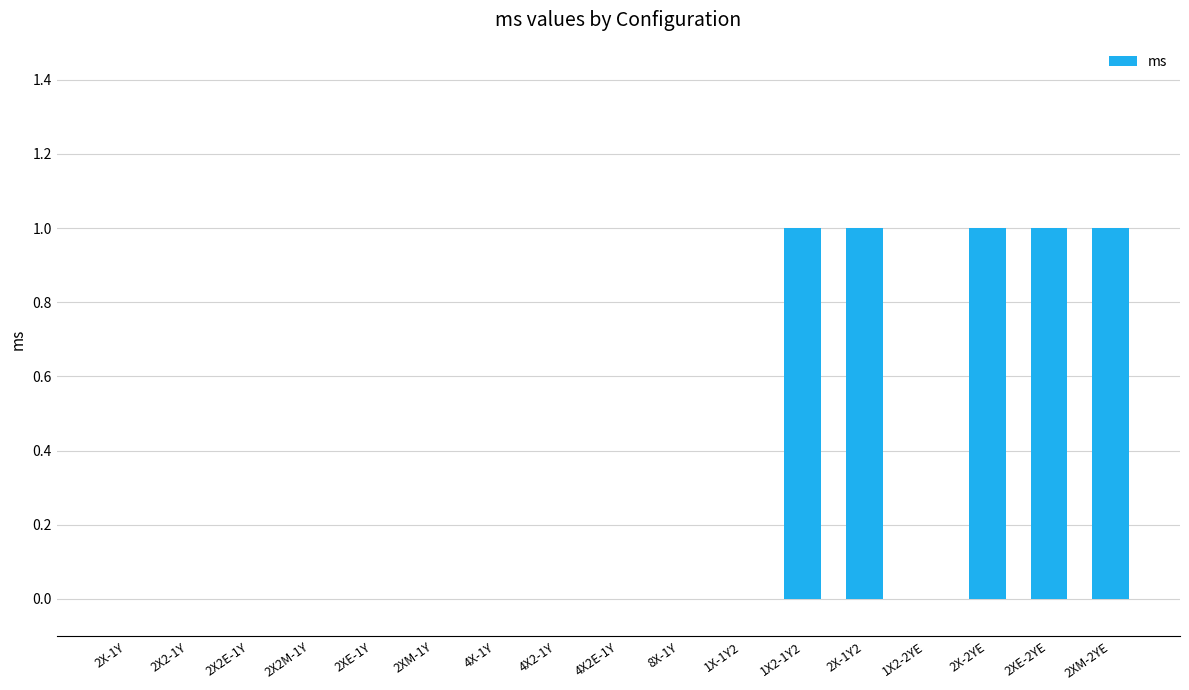

Reading left to right, list all the values displayed in this chart.

2X-1Y=0	2X2-1Y=0	2X2E-1Y=0	2X2M-1Y=0	2XE-1Y=0	2XM-1Y=0	4X-1Y=0	4X2-1Y=0	4X2E-1Y=0	8X-1Y=0	1X-1Y2=0	1X2-1Y2=1	2X-1Y2=1	1X2-2YE=0	2X-2YE=1	2XE-2YE=1	2XM-2YE=1